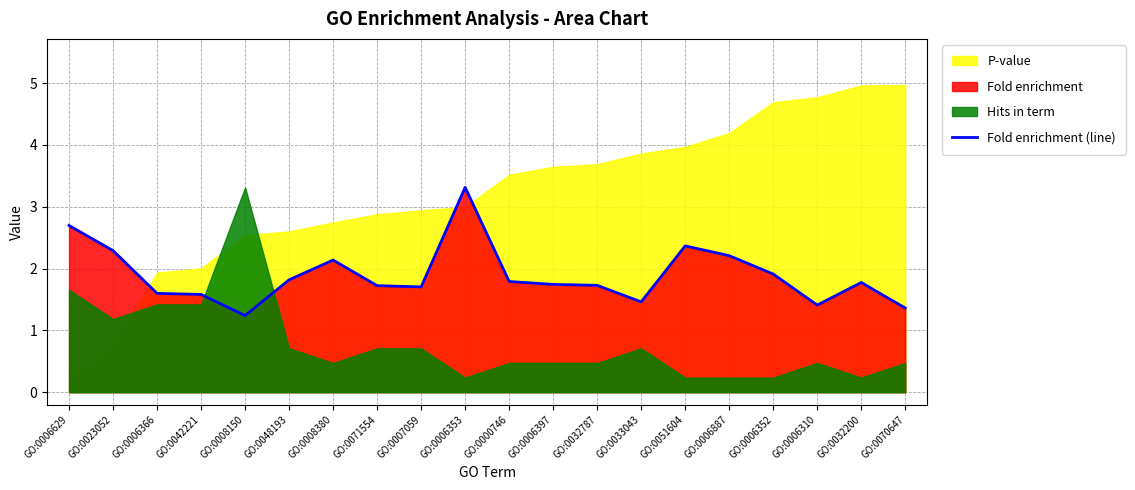

Reading left to right, transcribe all the data shown in this chart.

GO:0006629=2.7	GO:0023052=2.3	GO:0006366=1.6	GO:0042221=1.6	GO:0008150=1.2	GO:0048193=1.8	GO:0008380=2.1	GO:0071554=1.7	GO:0007059=1.7	GO:0006353=3.3	GO:0000746=1.8	GO:0006397=1.7	GO:0032787=1.7	GO:0033043=1.5	GO:0051604=2.4	GO:0006887=2.2	GO:0006352=1.9	GO:0006310=1.4	GO:0032200=1.8	GO:0070647=1.4